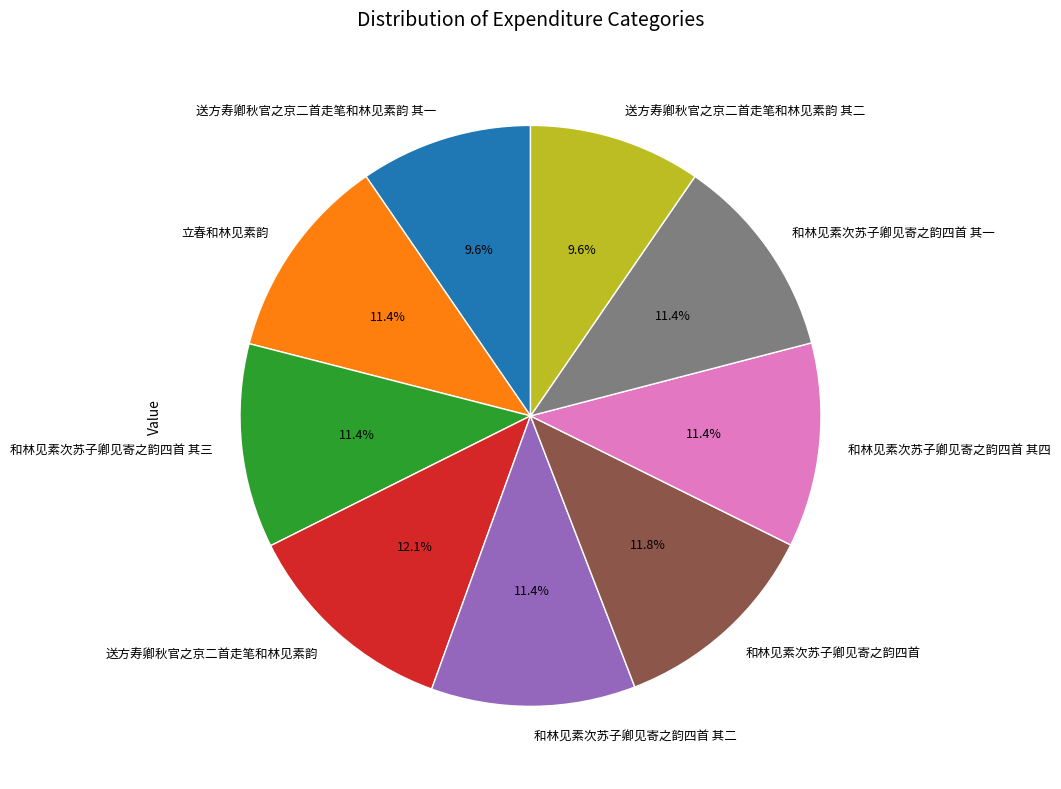

Does 送方寿卿秋官之京二首走笔和林见素韵 其一 account for over 50% of the chart?

No